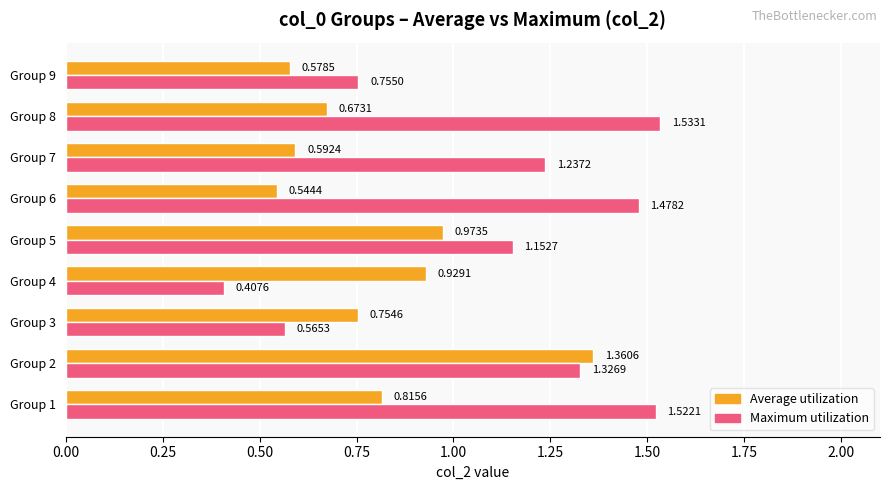

Rank the categories by Maximum utilization value from lowest to highest.

Group 4, Group 3, Group 9, Group 5, Group 7, Group 2, Group 6, Group 1, Group 8